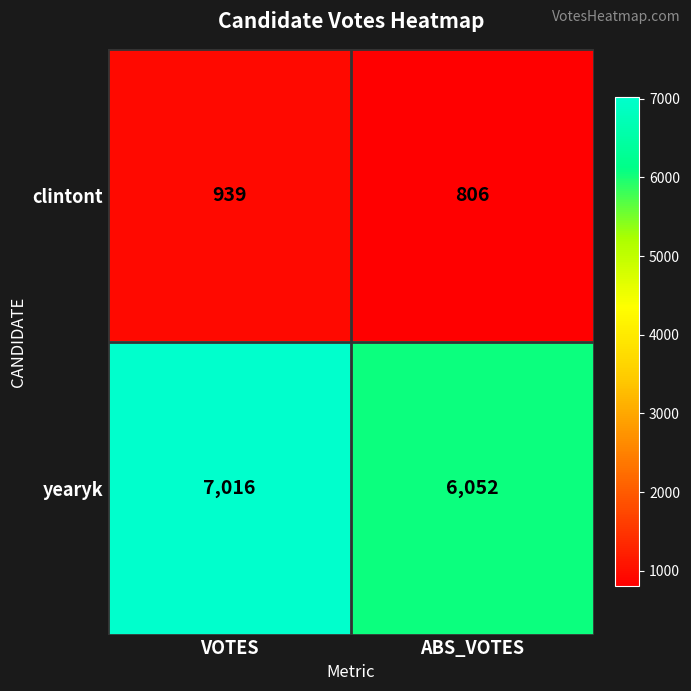

Between VOTES and ABS_VOTES, which series saw the biggest shift?

yearyk